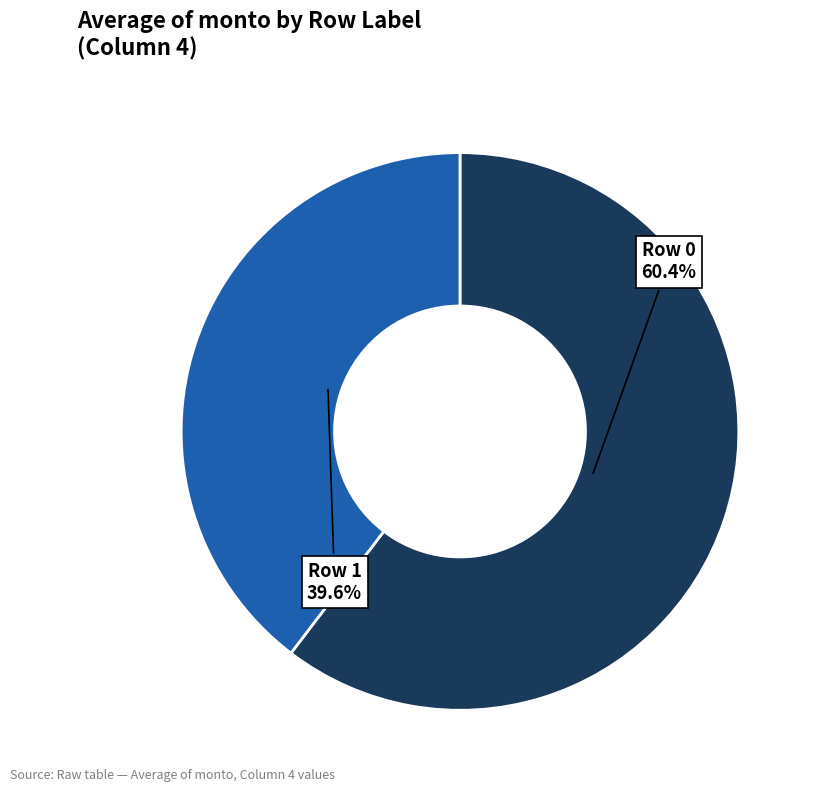

Rank the categories by value from highest to lowest.

Row 0, Row 1